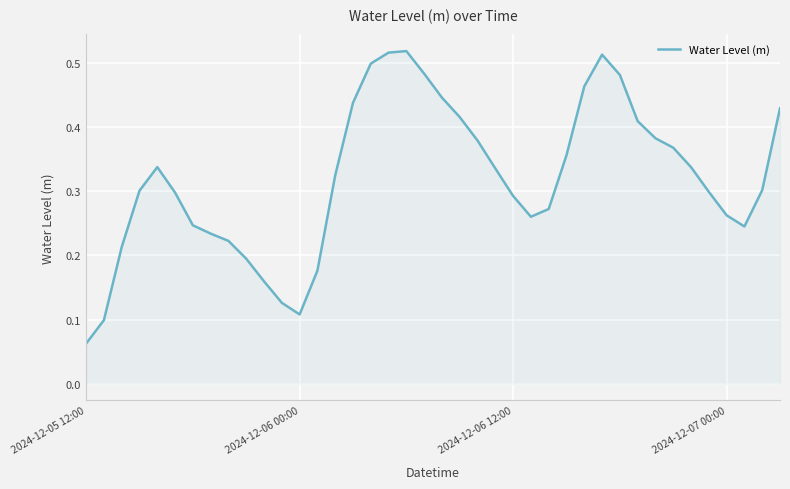

Does the chart display data point markers on the line(s)?

No